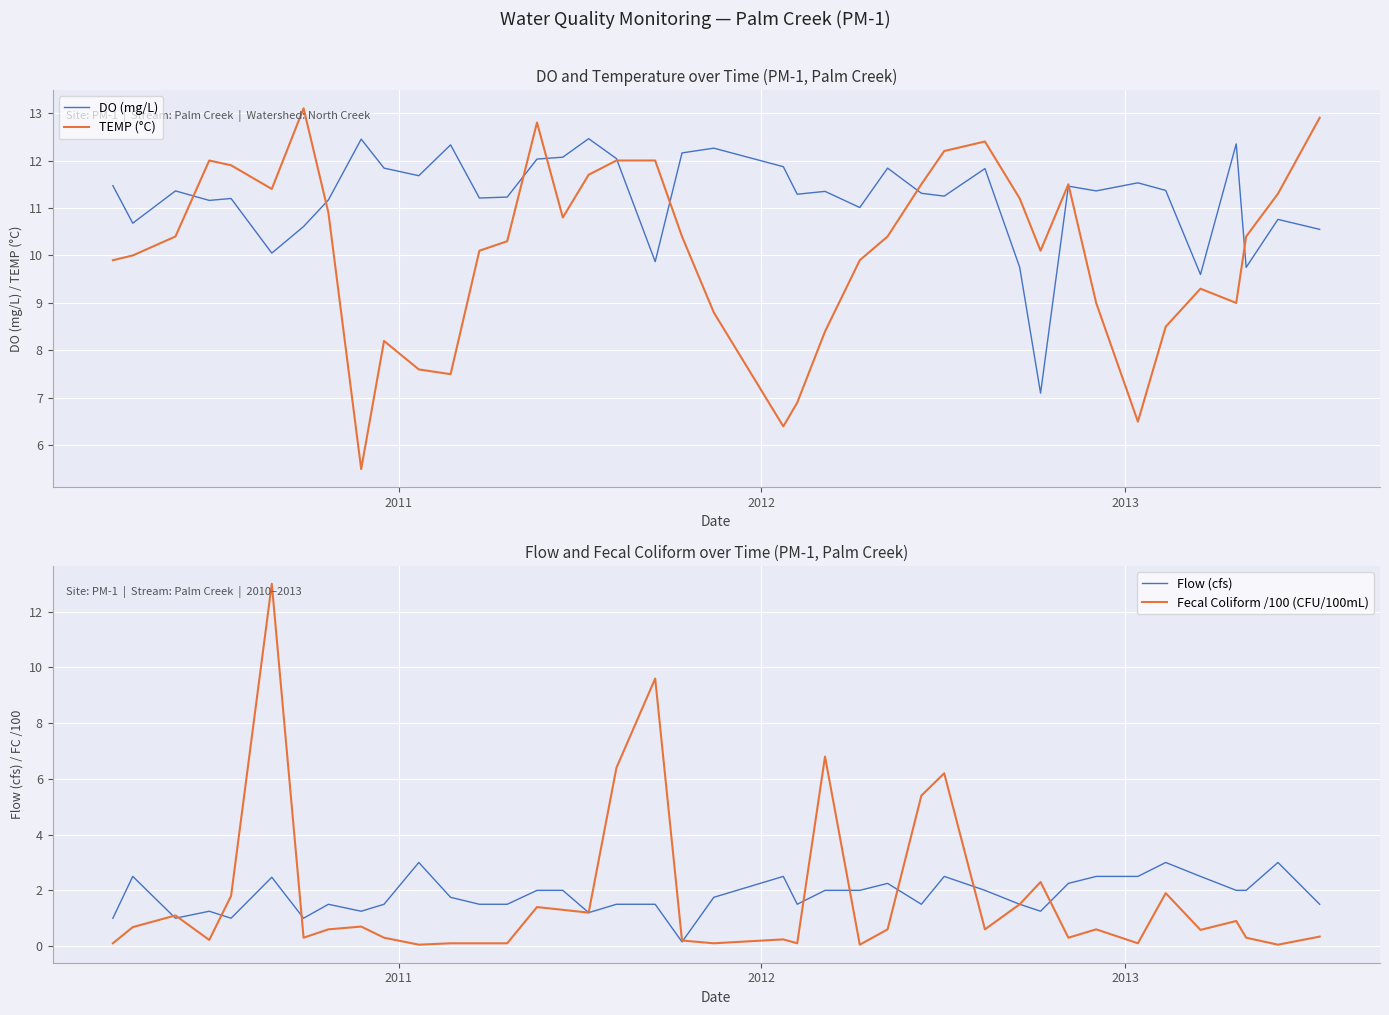

What is the highest value of the DO (mg/L) series?

12.5